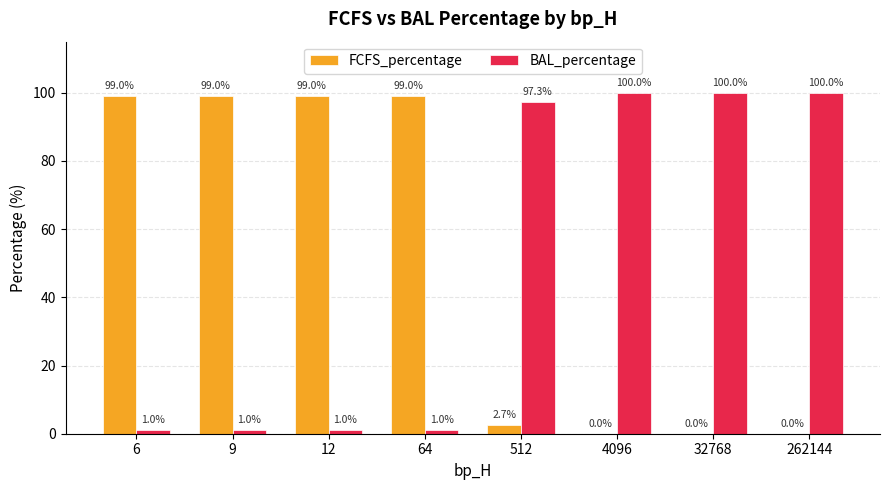

Reading left to right, what are all the values shown in this chart?

FCFS_percentage: 6=99.0	9=99.0	12=99.0	64=99.0	512=2.7	4096=0.0	32768=0.0	262144=0.0
BAL_percentage: 6=1.0	9=1.0	12=1.0	64=1.0	512=97.3	4096=100.0	32768=100.0	262144=100.0